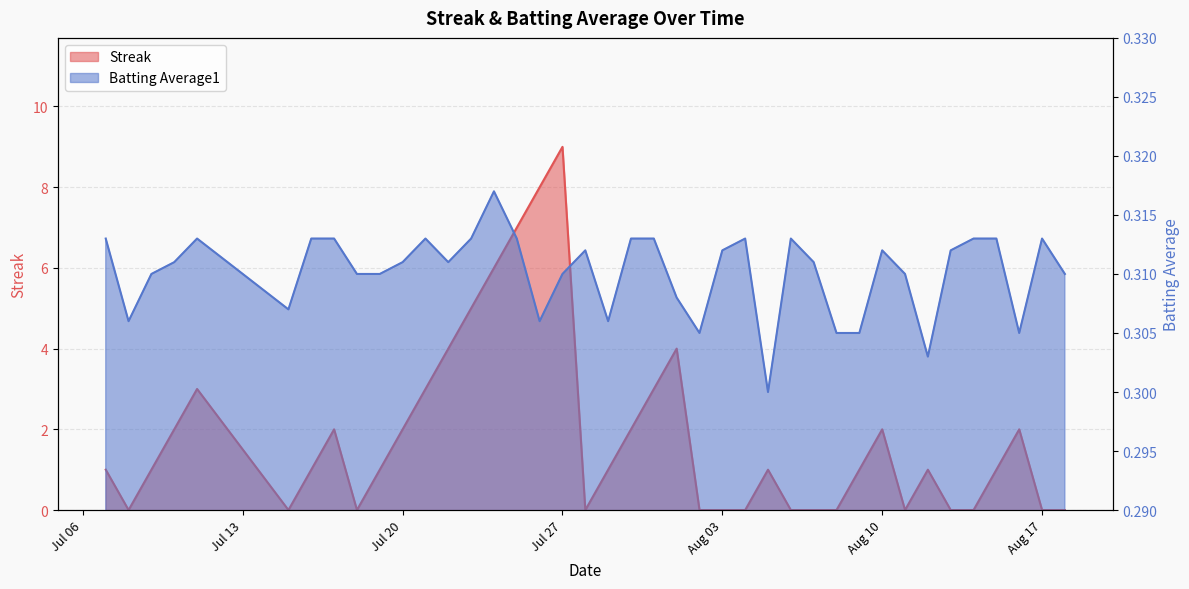

Which series changed the most between 2010-07-19 and 2010-07-30?

Streak